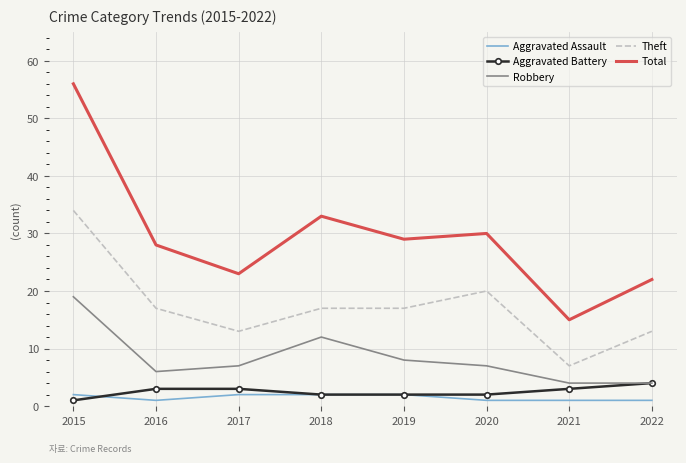

At which category is the sum across all series the highest?

2015